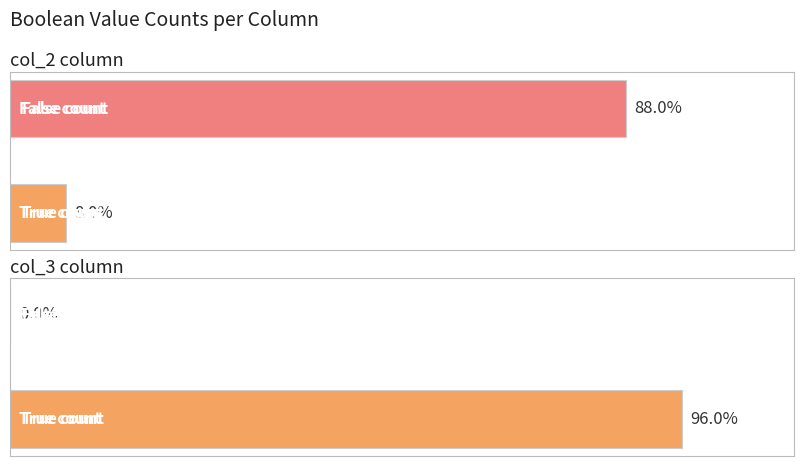

What position from the right is col_2 (True)?

2